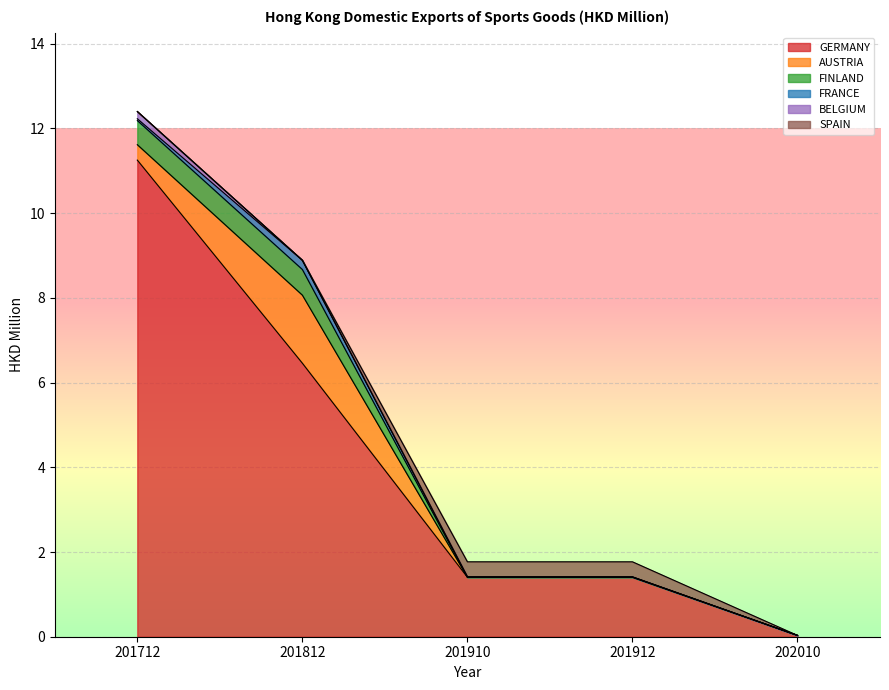

What are all the series names shown in the legend?

GERMANY, AUSTRIA, FINLAND, FRANCE, BELGIUM, SPAIN